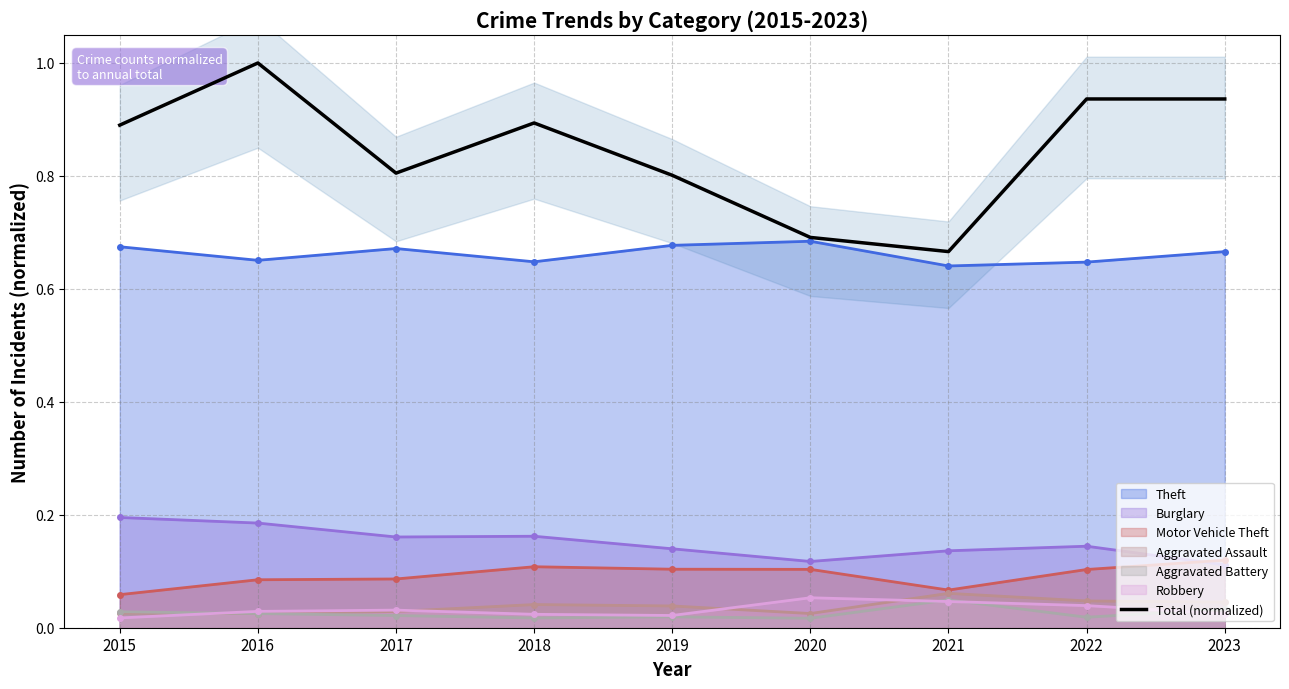

Reading right to left, extract all data points from this chart.

0.9	0.9	0.7	0.7	0.8	0.9	0.8	1.0	0.9